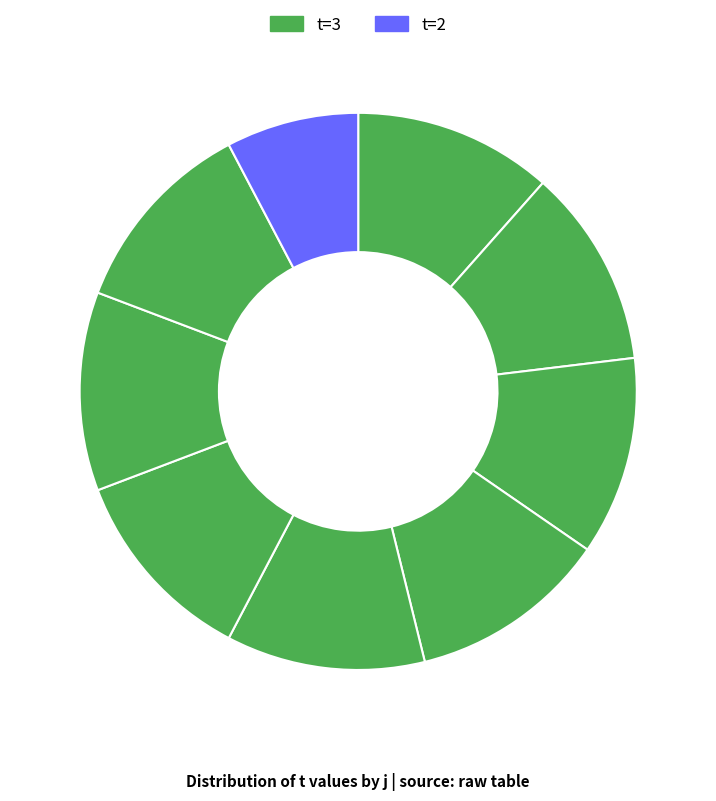

How many segments does this pie chart have?

9